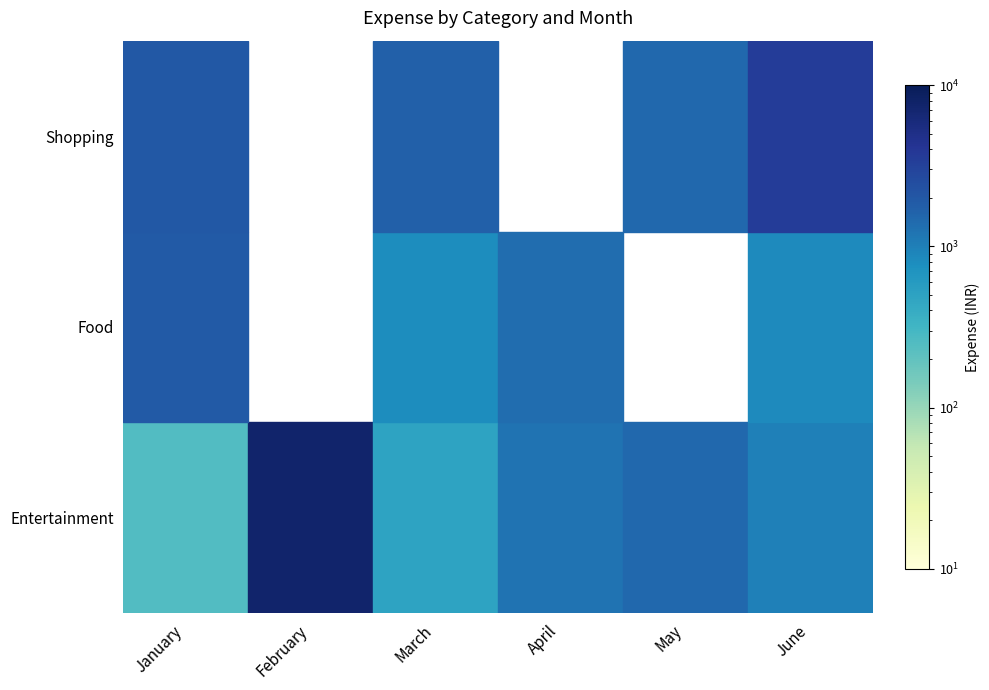

How many values in Food are above zero?

4